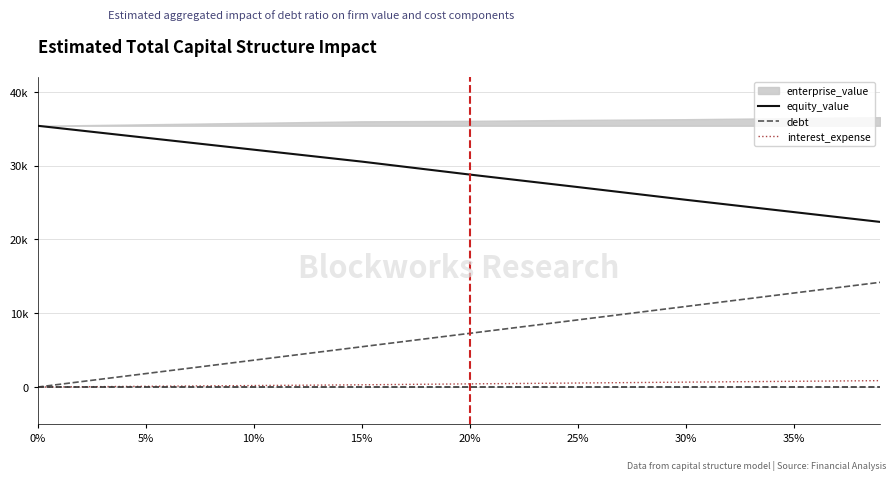

Which series changed the most between 10% and 25%?

debt